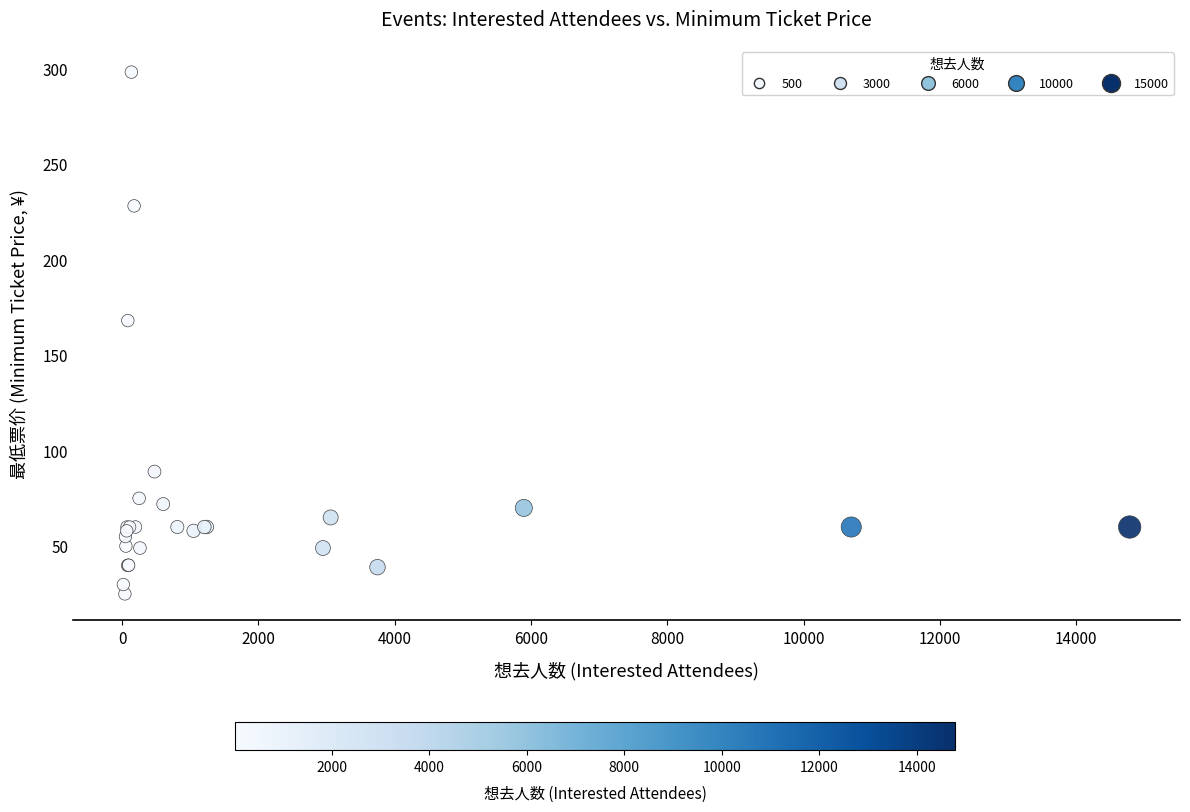

What Y value in the scatter plot is closest to 161?

168.0